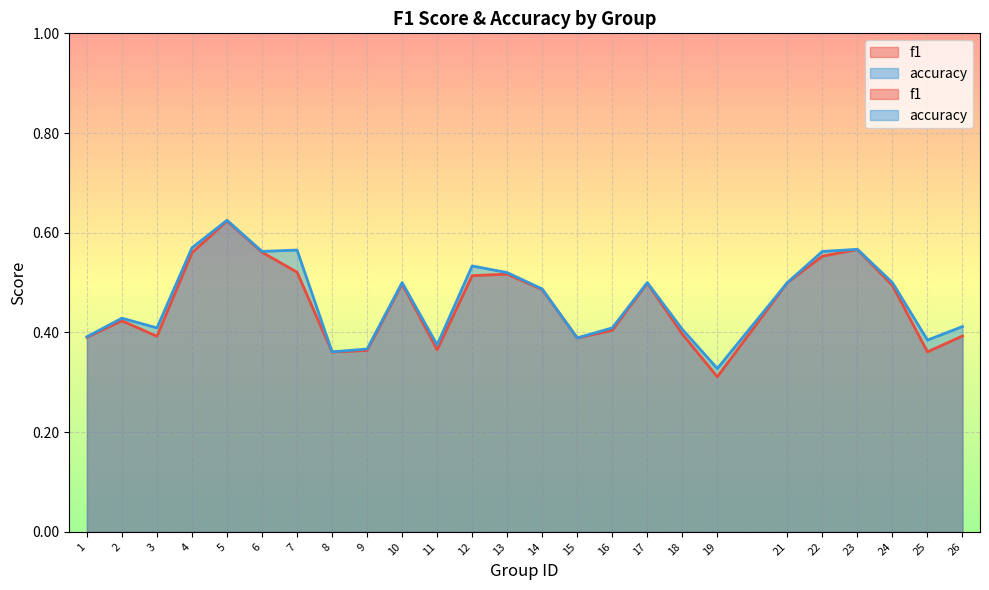

Reading left to right, extract all data points from this chart.

f1: 1=0.4	2=0.4	3=0.4	4=0.6	5=0.6	6=0.6	7=0.5	8=0.4	9=0.4	10=0.5	11=0.4	12=0.5	13=0.5	14=0.5	15=0.4	16=0.4	17=0.5	18=0.4	19=0.3	21=0.5	22=0.6	23=0.6	24=0.5	25=0.4	26=0.4
accuracy: 1=0.4	2=0.4	3=0.4	4=0.6	5=0.6	6=0.6	7=0.6	8=0.4	9=0.4	10=0.5	11=0.4	12=0.5	13=0.5	14=0.5	15=0.4	16=0.4	17=0.5	18=0.4	19=0.3	21=0.5	22=0.6	23=0.6	24=0.5	25=0.4	26=0.4